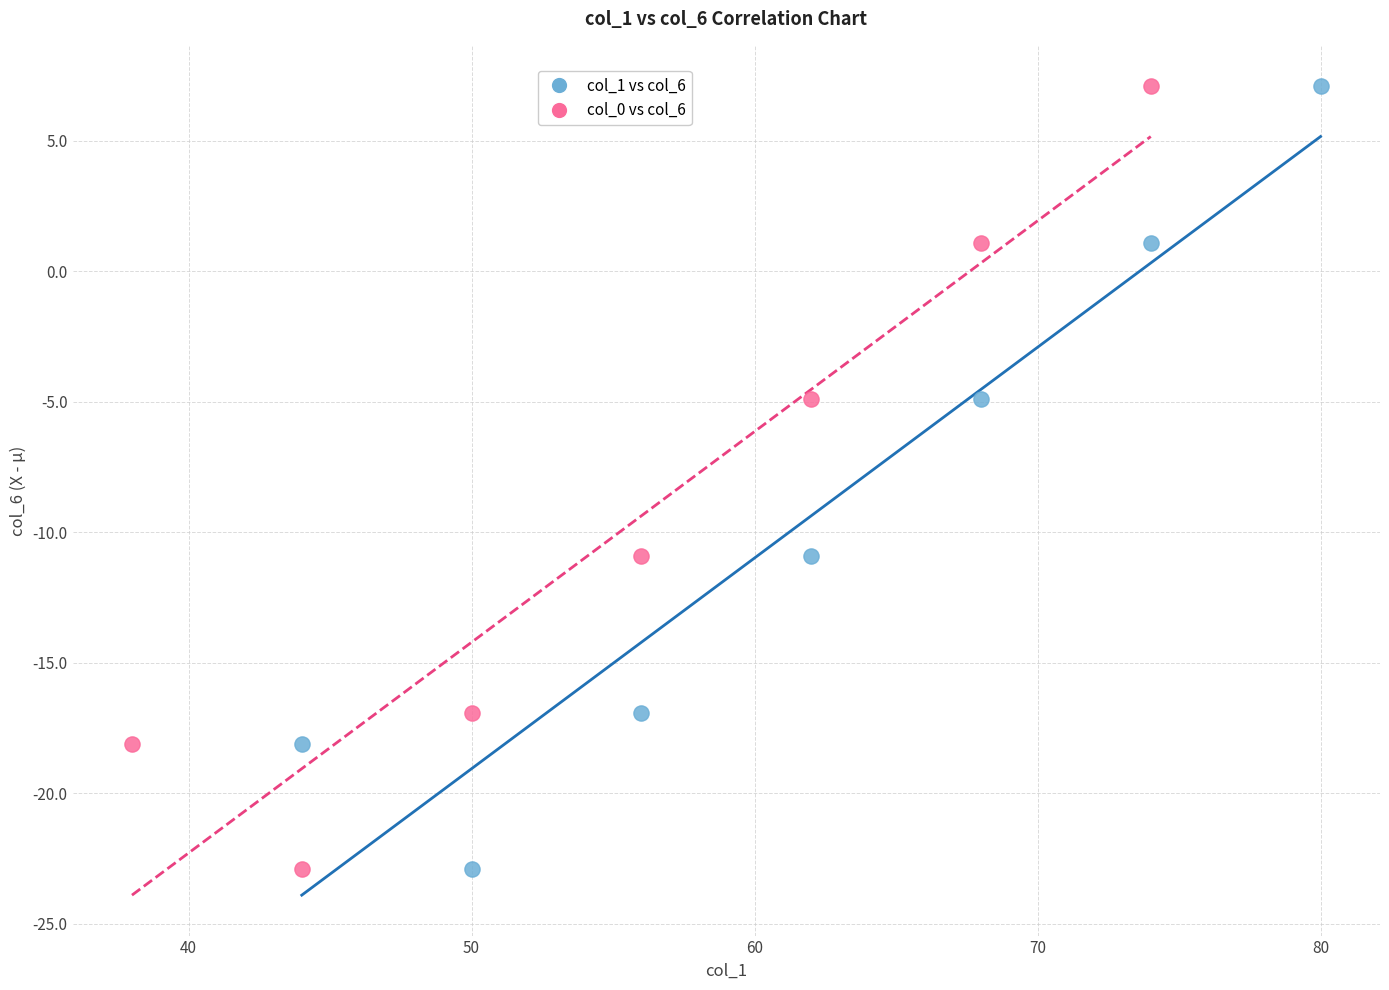

What are all the series names shown in the legend?

col_1 vs col_6, col_0 vs col_6